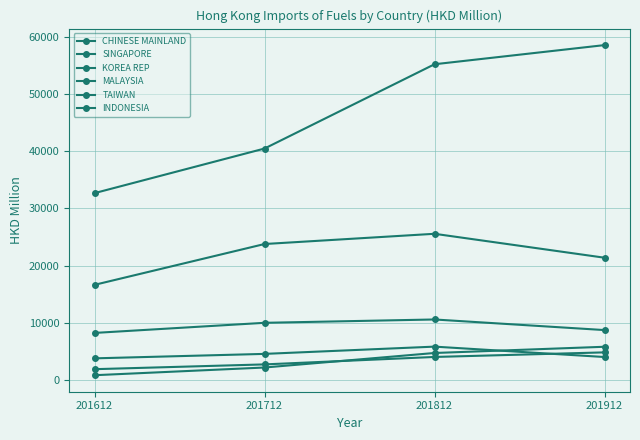

Rank the series at 201912 from lowest to highest value.

INDONESIA, TAIWAN, MALAYSIA, KOREA REP, SINGAPORE, CHINESE MAINLAND